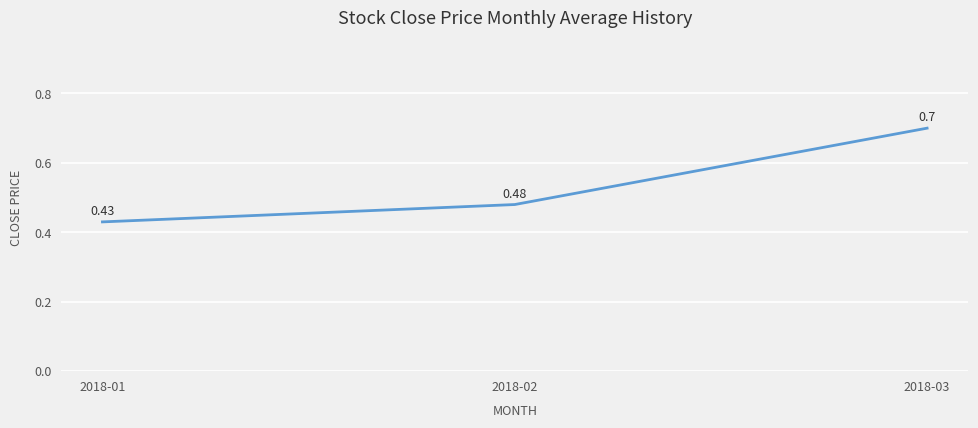

What is the maximum value shown in the chart?

0.7